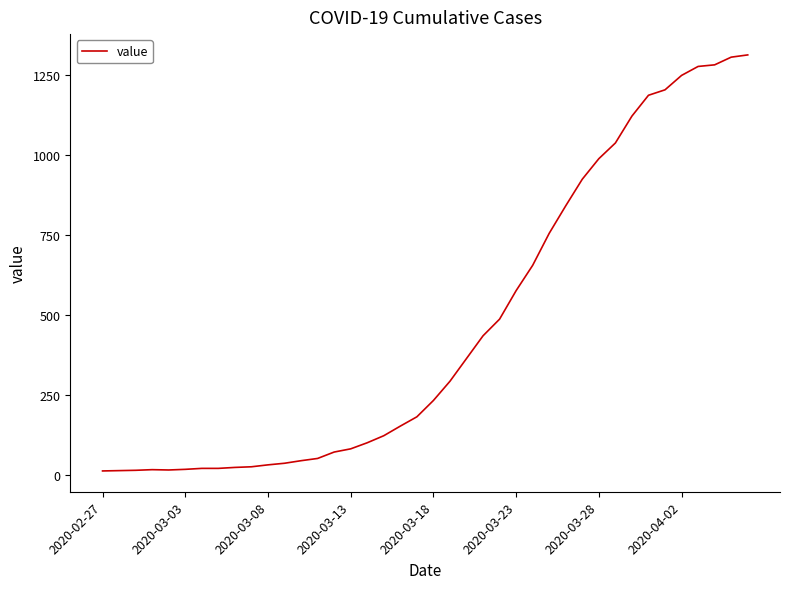

What is the maximum value shown in the chart?

1312